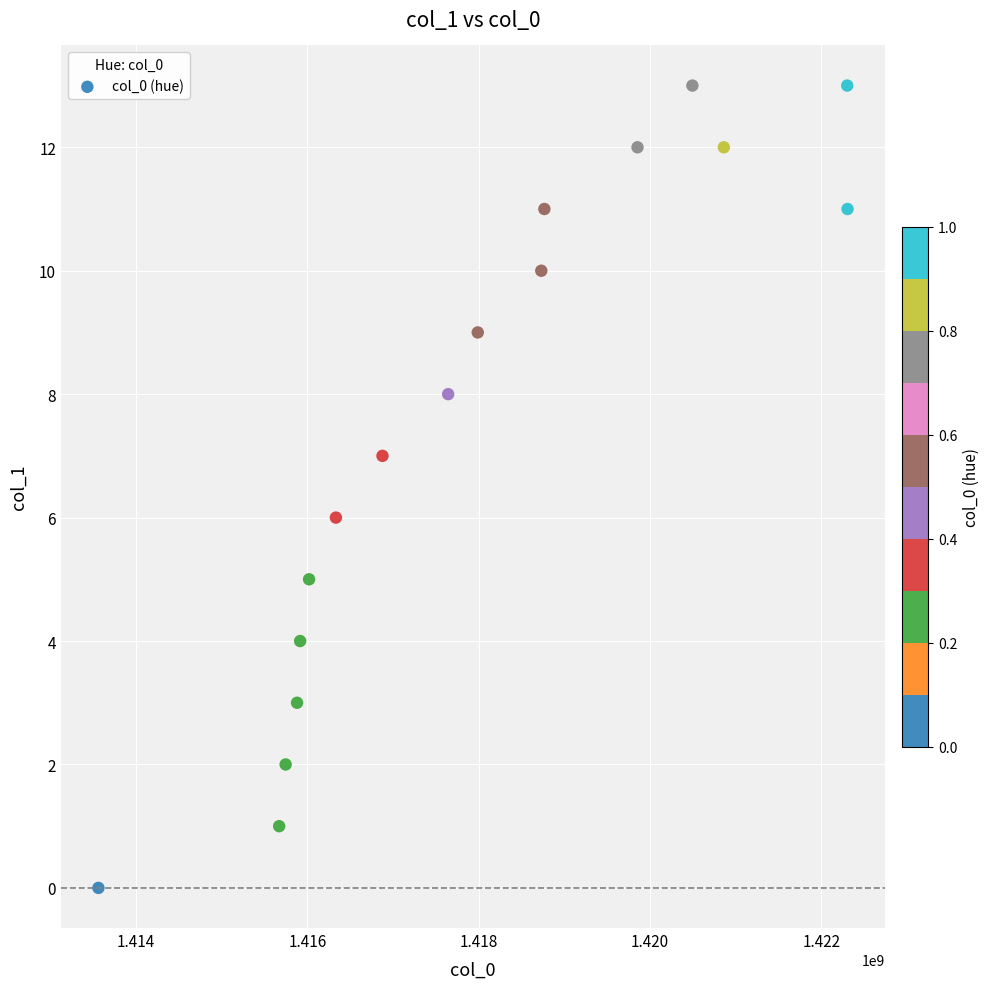

What is the range of Y values (max minus min)?

13